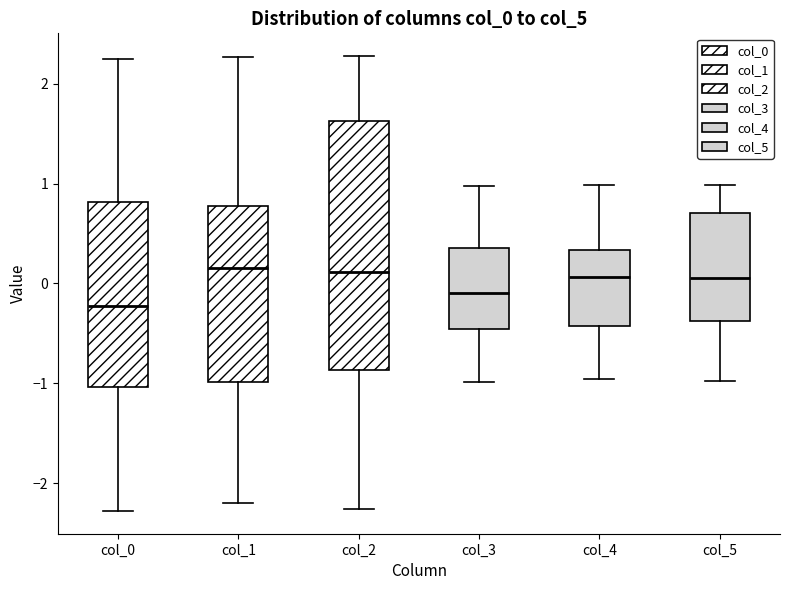

Reading left to right, read every box against the y-axis: the position of its median line, the range the box covers, and the ends of its whiskers. The values are not printed on the chart, so give them approximately, as read against the axis.

col_0: median -0.2, box -1.0 to 0.8, whiskers -2.3 to 2.3
col_1: median 0.2, box -1.0 to 0.8, whiskers -2.2 to 2.3
col_2: median 0.1, box -0.9 to 1.6, whiskers -2.3 to 2.3
col_3: median -0.1, box -0.5 to 0.4, whiskers -1.0 to 1.0
col_4: median 0.1, box -0.4 to 0.3, whiskers -1.0 to 1.0
col_5: median 0.1, box -0.4 to 0.7, whiskers -1.0 to 1.0